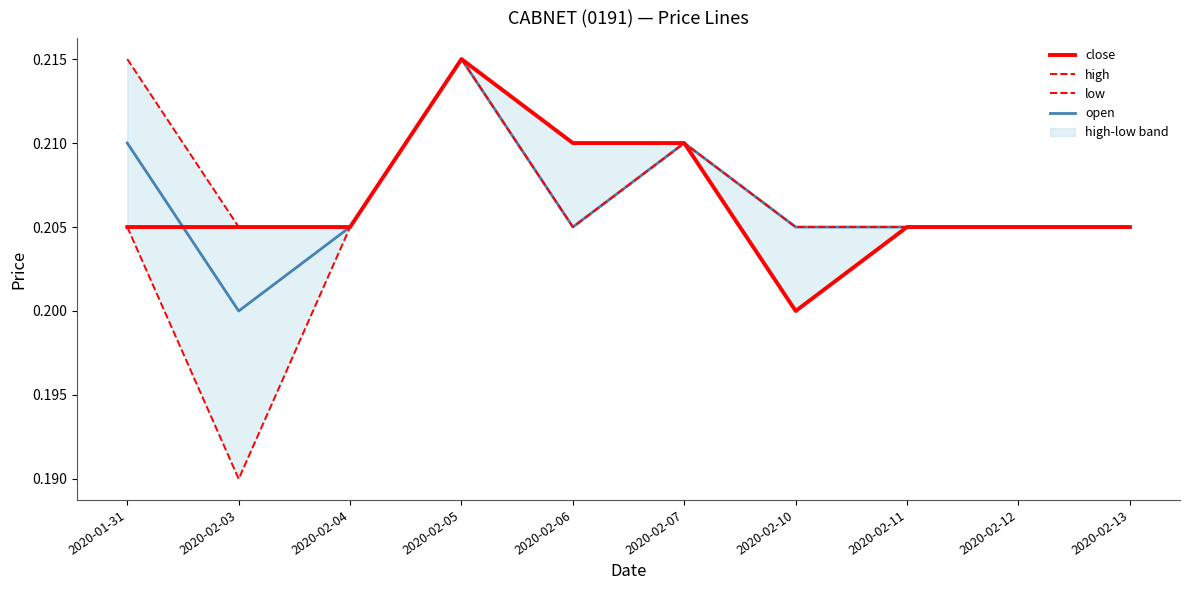

Reading left to right, transcribe all the data shown in this chart.

close: 0.2	0.2	0.2	0.2	0.2	0.2	0.2	0.2	0.2	0.2
high: 0.2	0.2	0.2	0.2	0.2	0.2	0.2	0.2	0.2	0.2
low: 0.2	0.2	0.2	0.2	0.2	0.2	0.2	0.2	0.2	0.2
open: 0.2	0.2	0.2	0.2	0.2	0.2	0.2	0.2	0.2	0.2